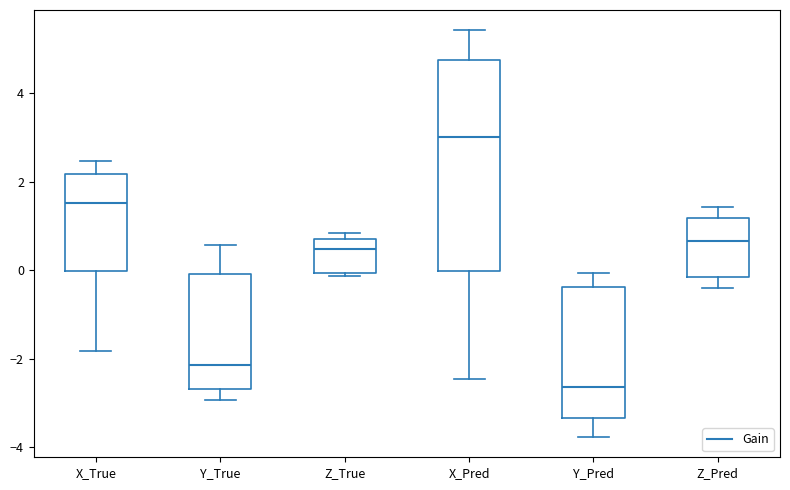

Comparing the boxes themselves (not the whiskers), which one is the tallest?

X_Pred